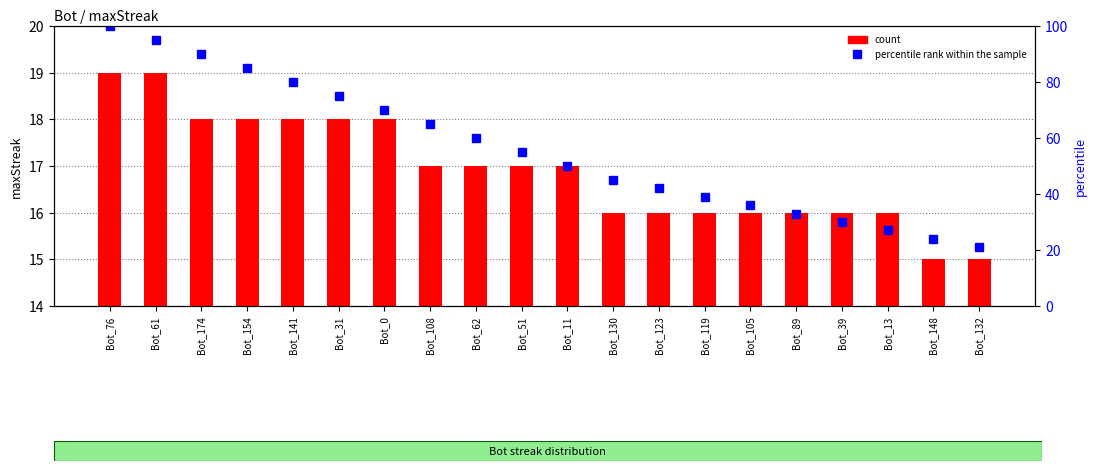

Reading left to right, list all the values displayed in this chart.

count: 19	19	18	18	18	18	18	17	17	17	17	16	16	16	16	16	16	16	15	15
percentile rank within the sample: 100	95	90	85	80	75	70	65	60	55	50	45	42	39	36	33	30	27	24	21